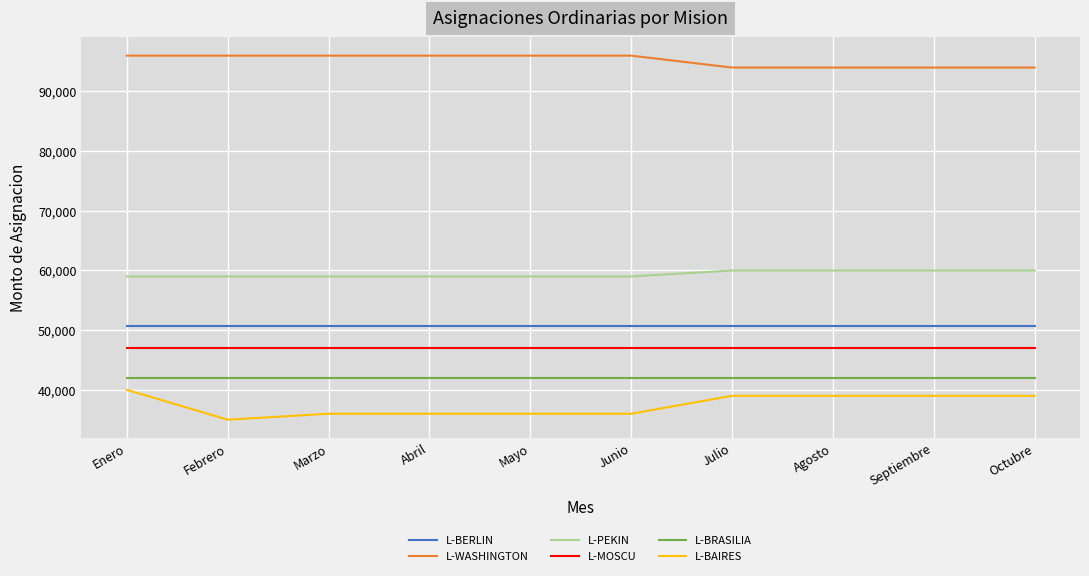

Is the value of L-WASHINGTON at Enero greater than the value of L-BAIRES at Julio?

Yes